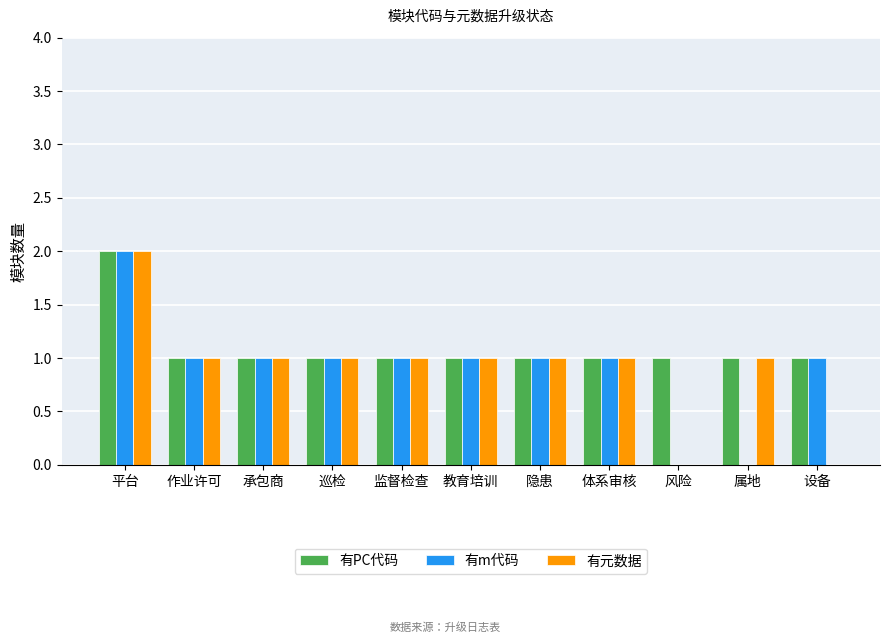

Which label corresponds to the largest value in the chart?

平台